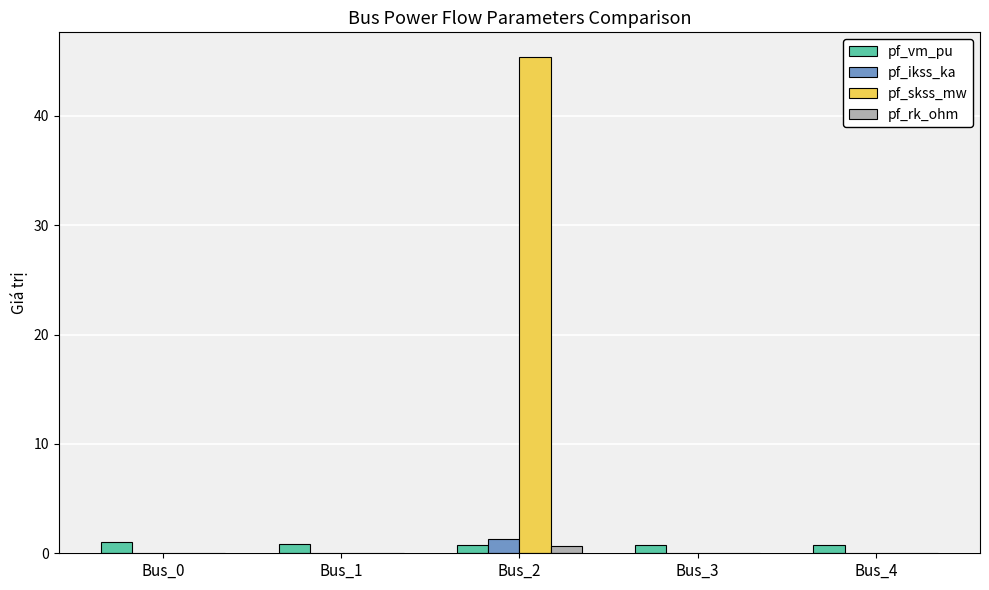

What is the difference between the pf_ikss_ka values at Bus_2 and Bus_0?

1.3